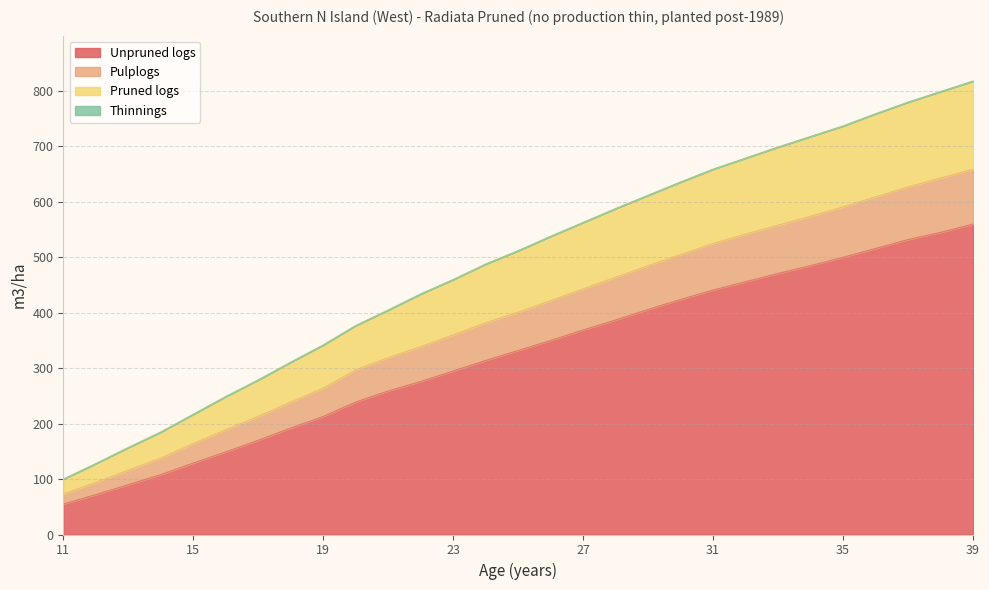

What is the difference between the maximum and minimum values in the Unpruned logs series?

505